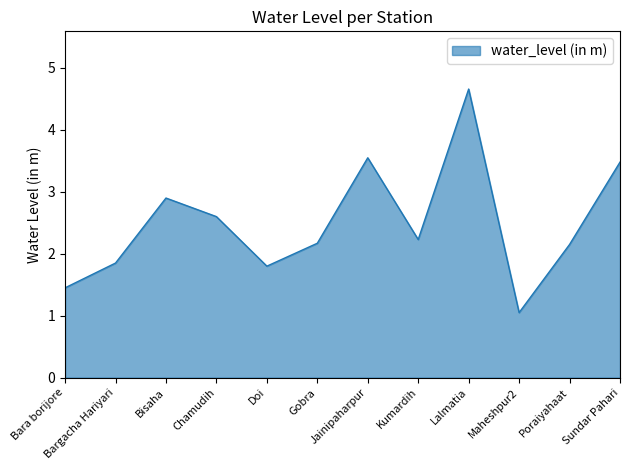

At which category does the chart reach its peak across all series?

Lalmatia